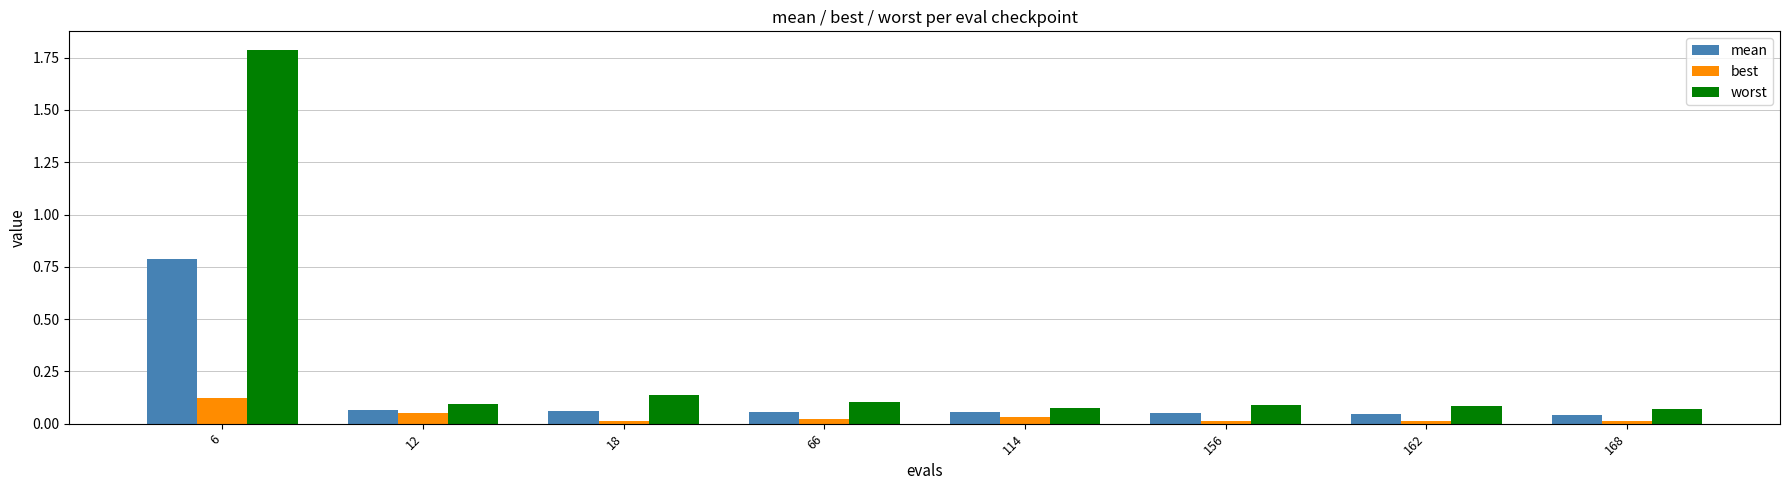

Which category has the highest value across all series?

6